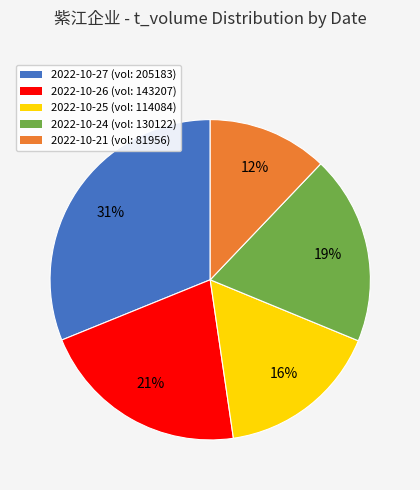

Between 2022-10-25 (vol: 114084) and 2022-10-24 (vol: 130122), which is larger?

2022-10-24 (vol: 130122)